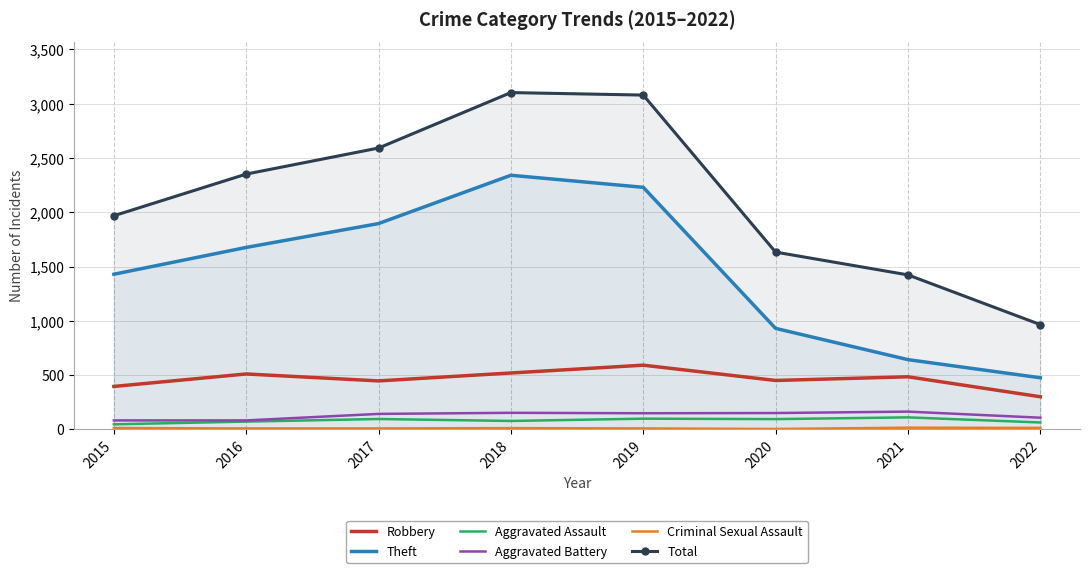

Which label corresponds to the smallest value in the chart?

2020